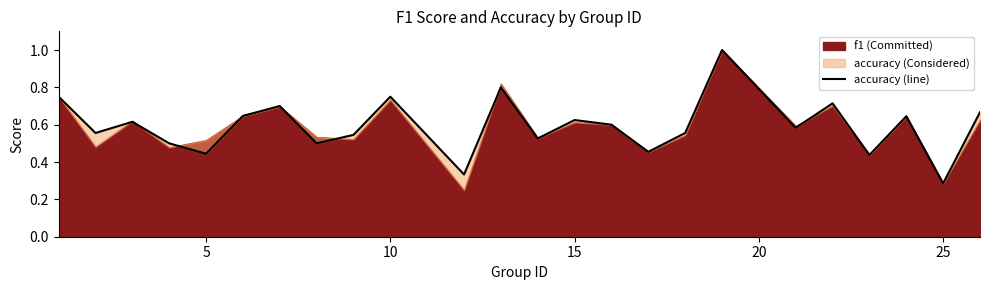

What is the average value?

0.6